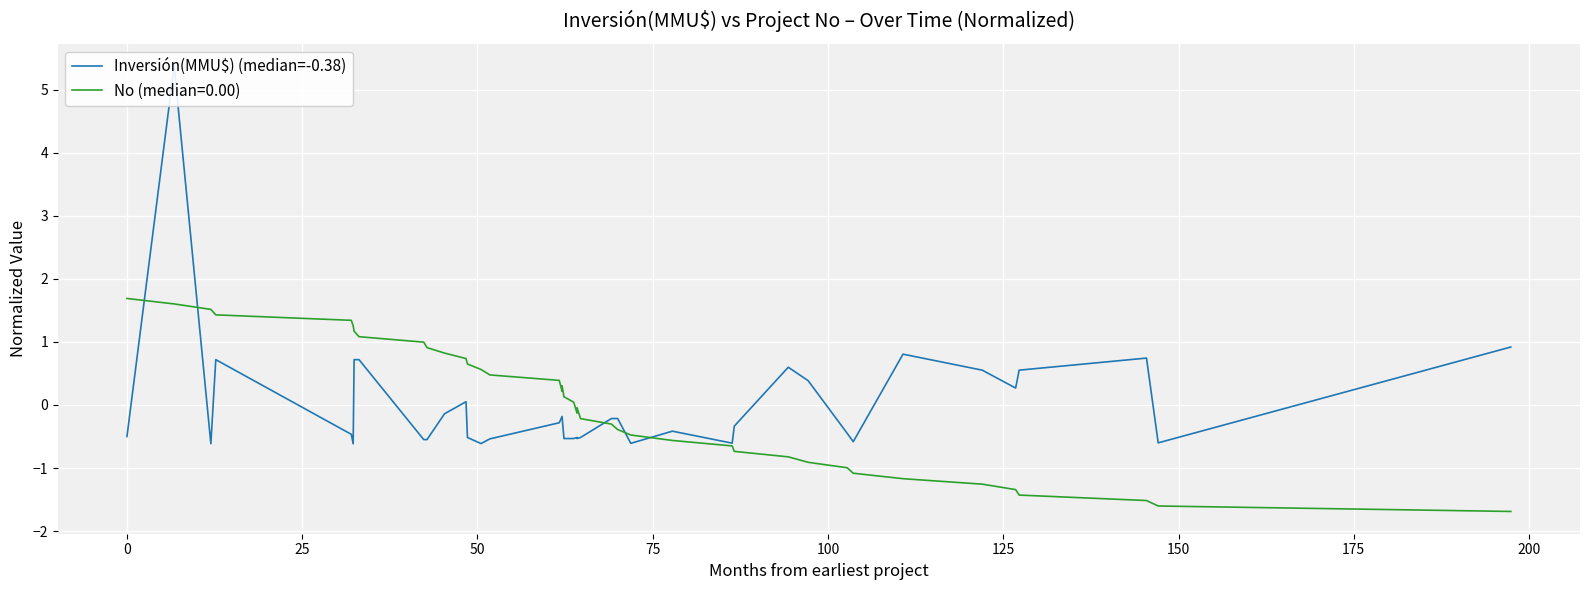

Does the chart display data point markers on the line(s)?

No